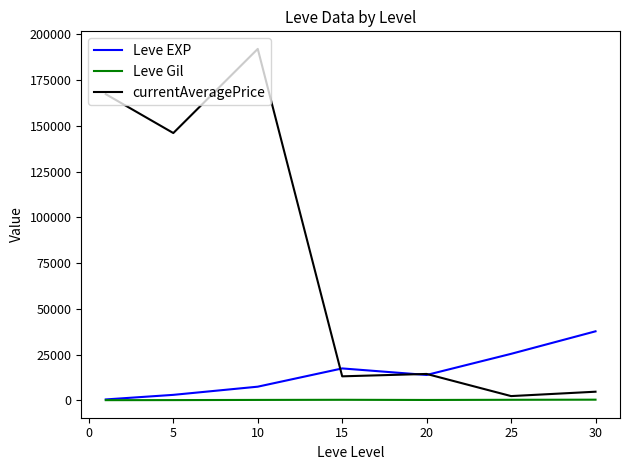

Rank the series by their average value, from highest to lowest.

currentAveragePrice, Leve EXP, Leve Gil